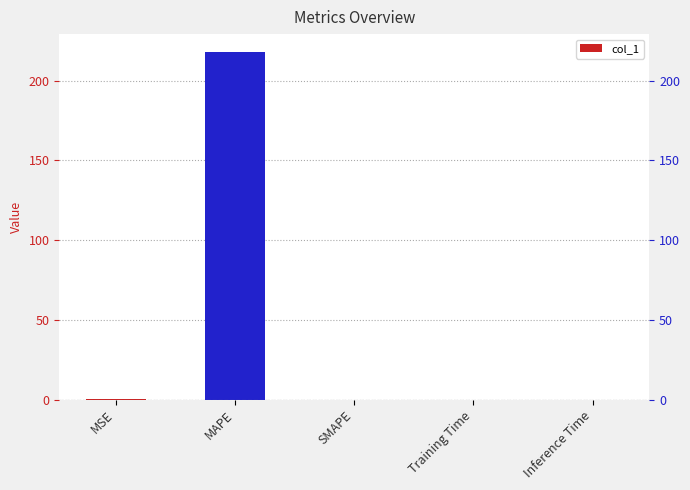

What is the average value?

43.7